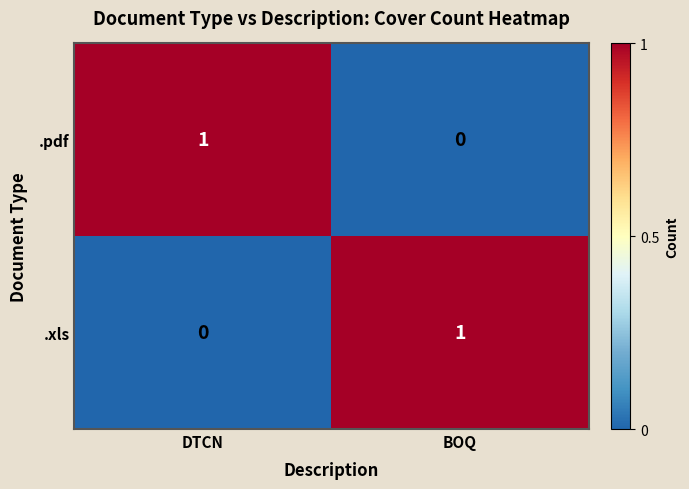

Reading right to left, list all the values displayed in this chart.

.pdf: BOQ=0	DTCN=1
.xls: BOQ=1	DTCN=0